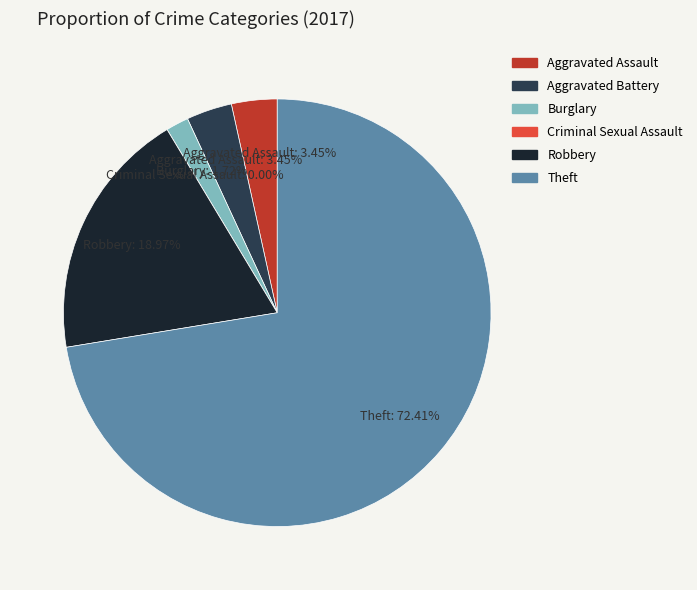

What percentage do Theft and Aggravated Assault together represent?

75.9%